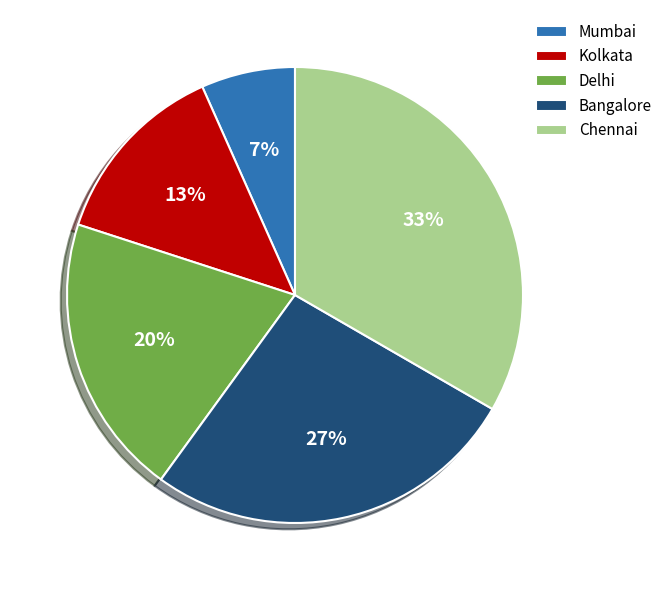

To the nearest percent, what percentage of the pie is Kolkata?

13%